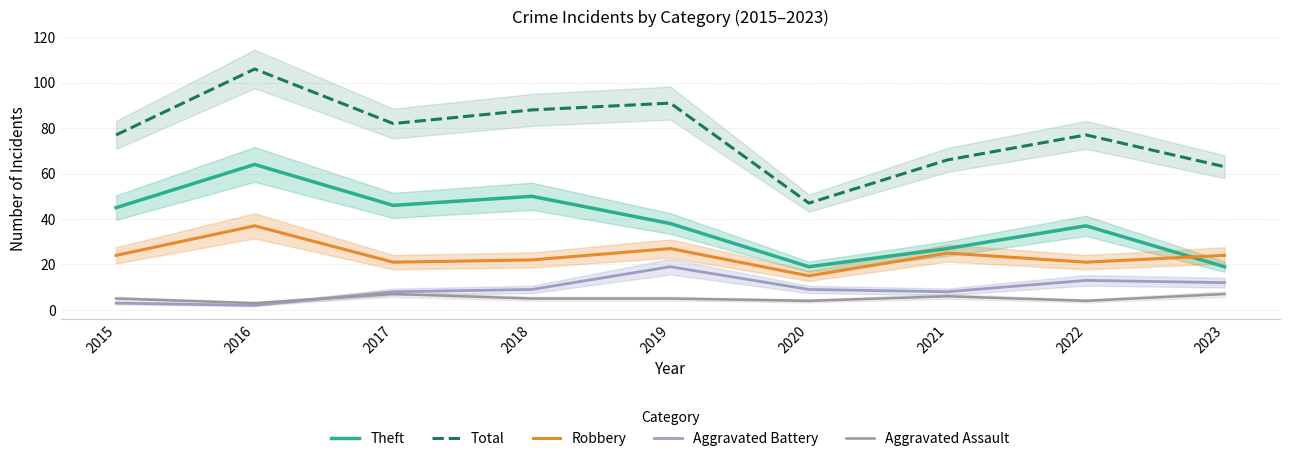

True or false: Theft and Aggravated Assault cross at least once.

False